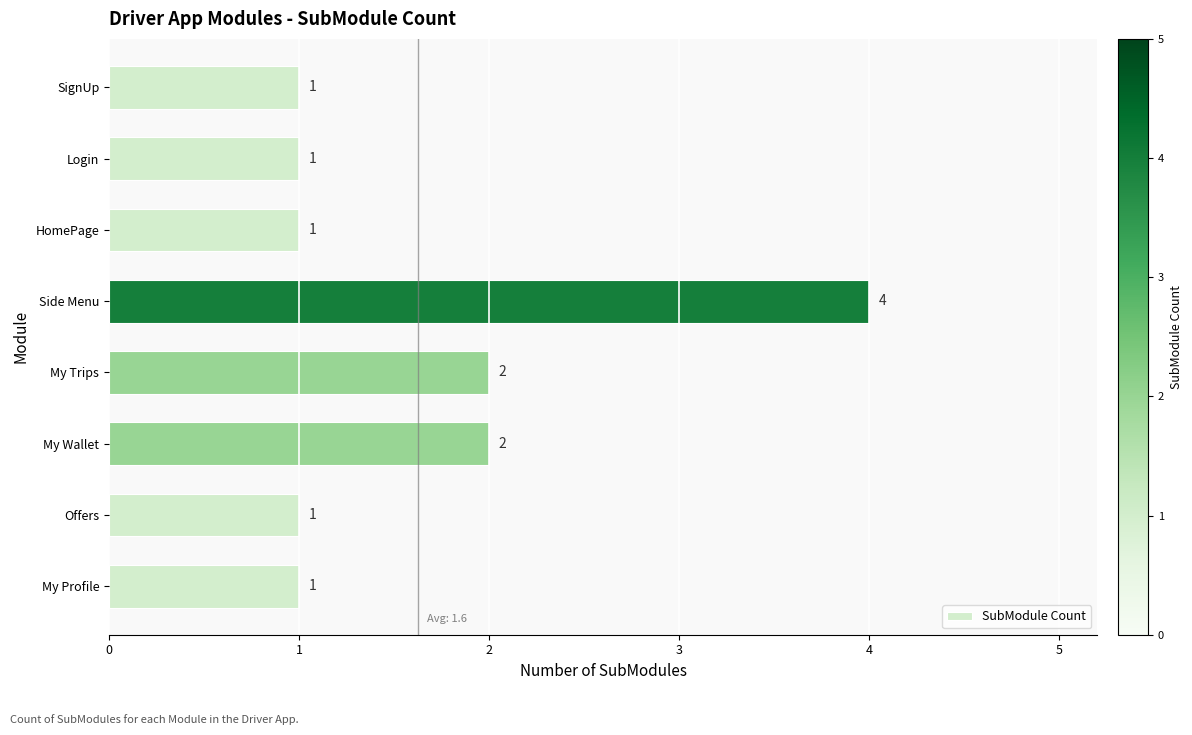

Reading top to bottom, transcribe all the data shown in this chart.

SignUp=1	Login=1	HomePage=1	Side Menu=4	My Trips=2	My Wallet=2	Offers=1	My Profile=1